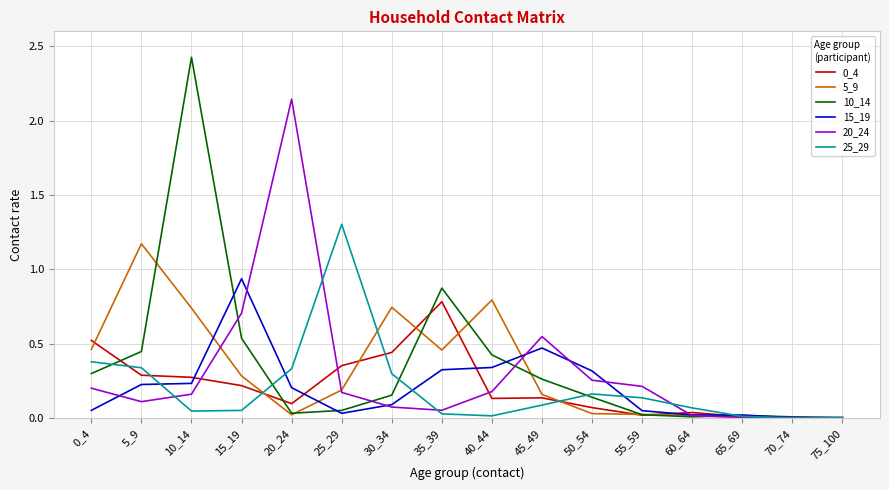

True or false: 20_24 and 0_4 intersect in this chart.

True